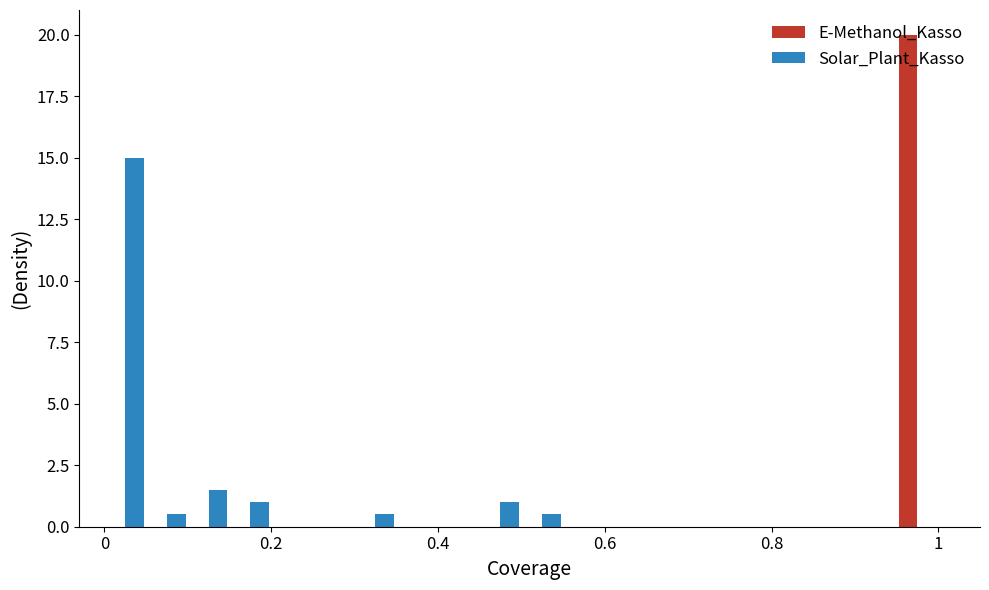

What is the maximum value for E-Methanol_Kasso?

20.0